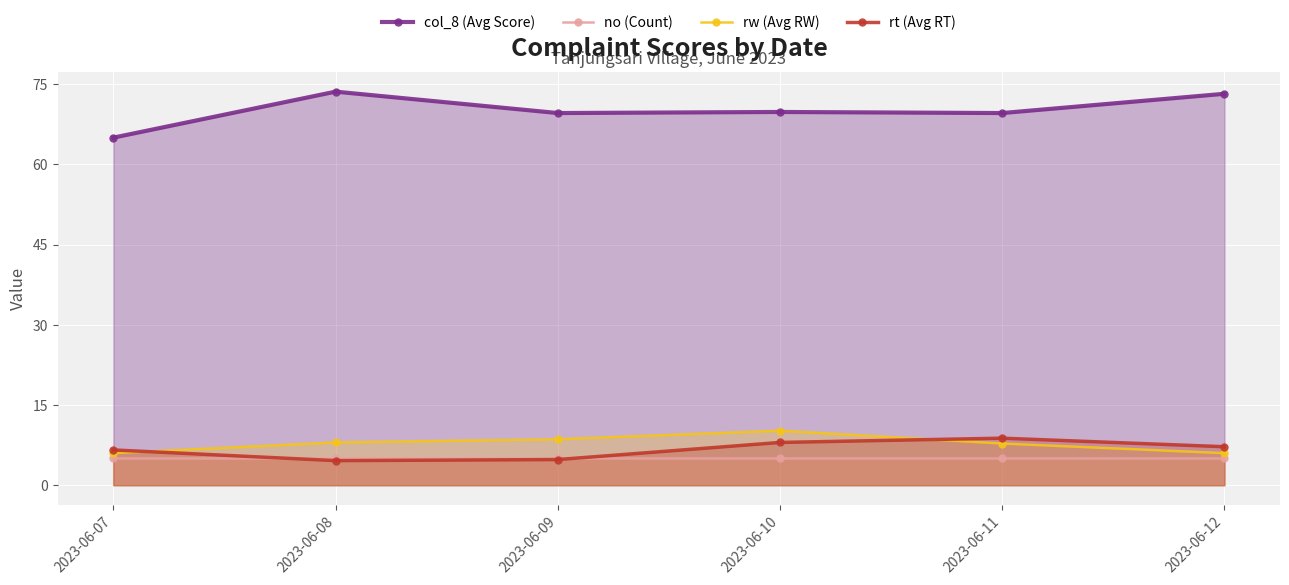

True or false: col_8 (Avg Score) has a value of 65.0 at 2023-06-07.

True